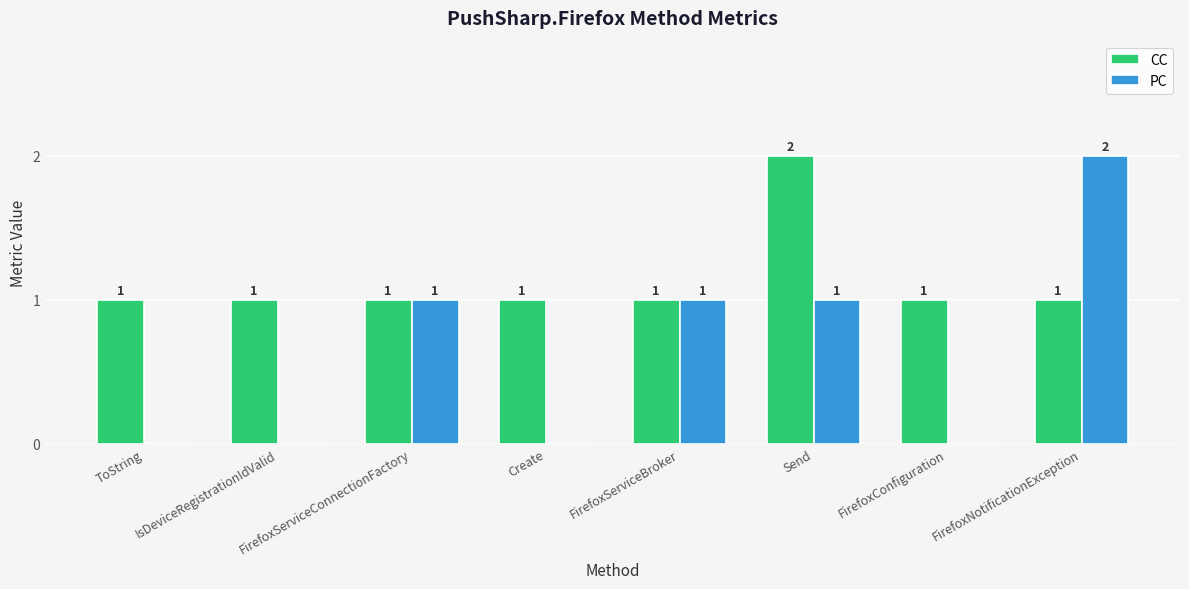

Reading left to right, what are all the values shown in this chart?

CC: 1	1	1	1	1	2	1	1
PC: 0	0	1	0	1	1	0	2